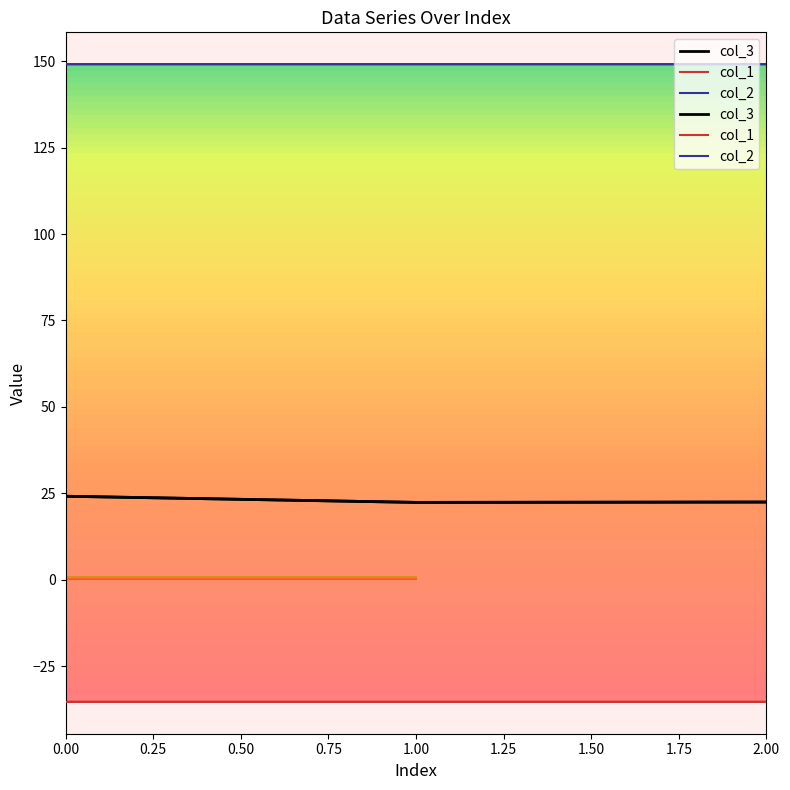

What is the average value of the col_3 series?

23.0